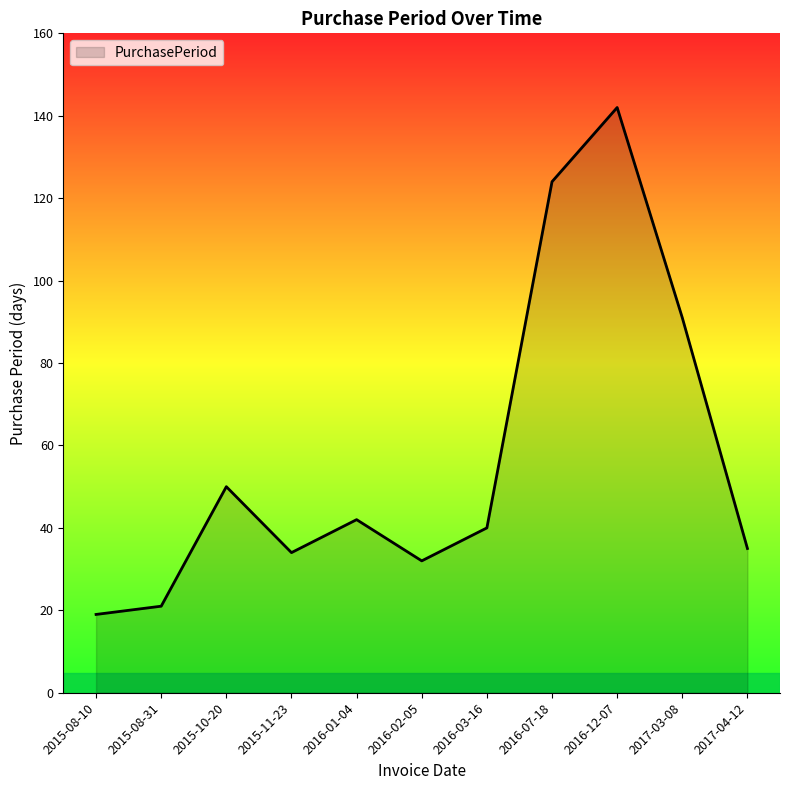

What is the difference between the maximum and minimum values?

123